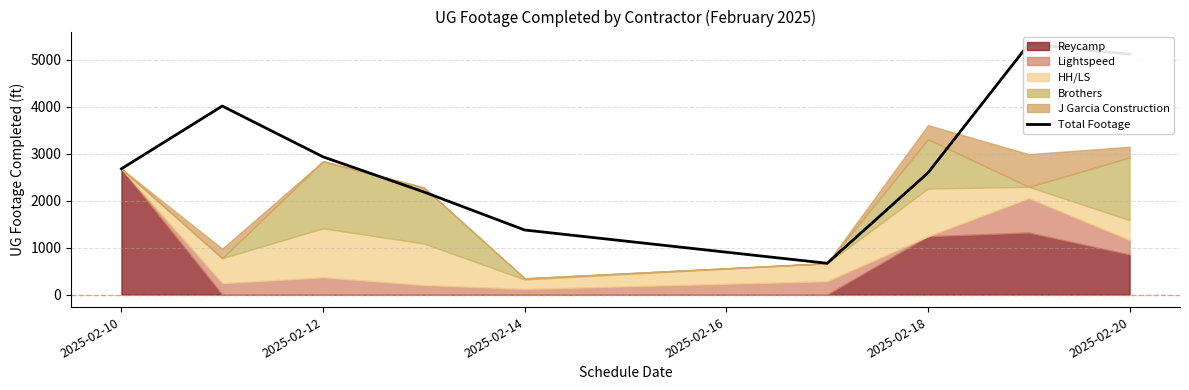

What is the average value?

2987